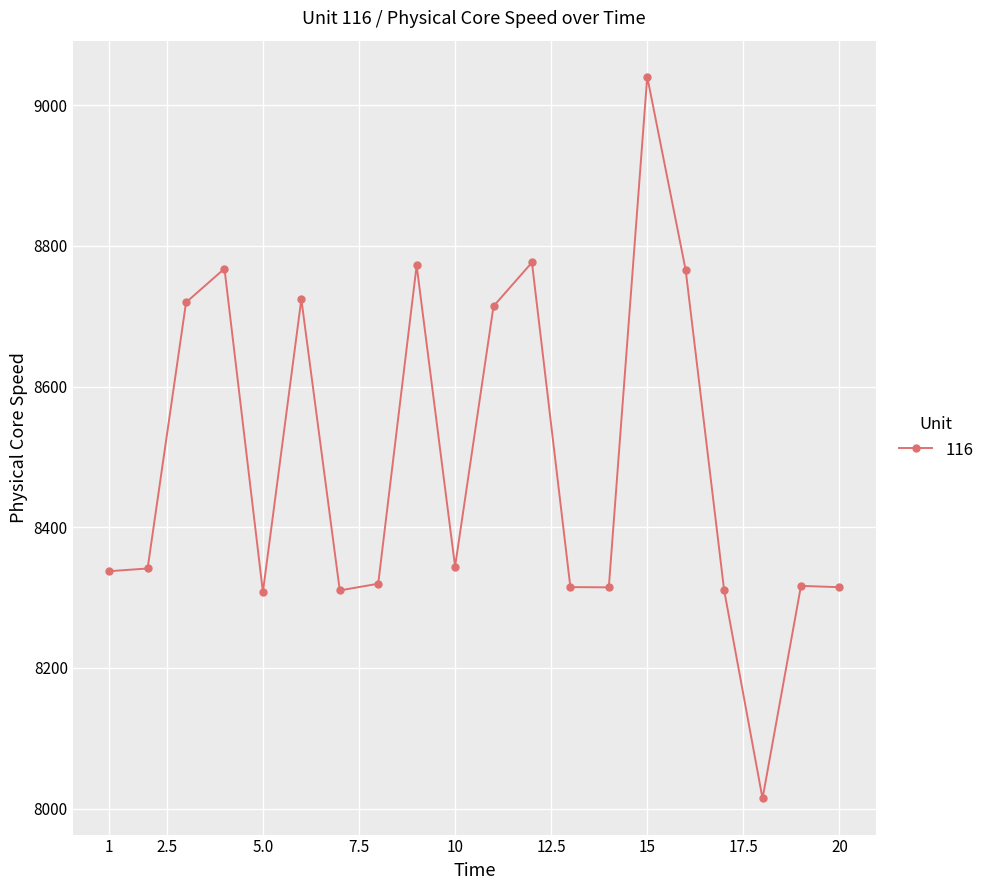

What is the average value?

8491.4